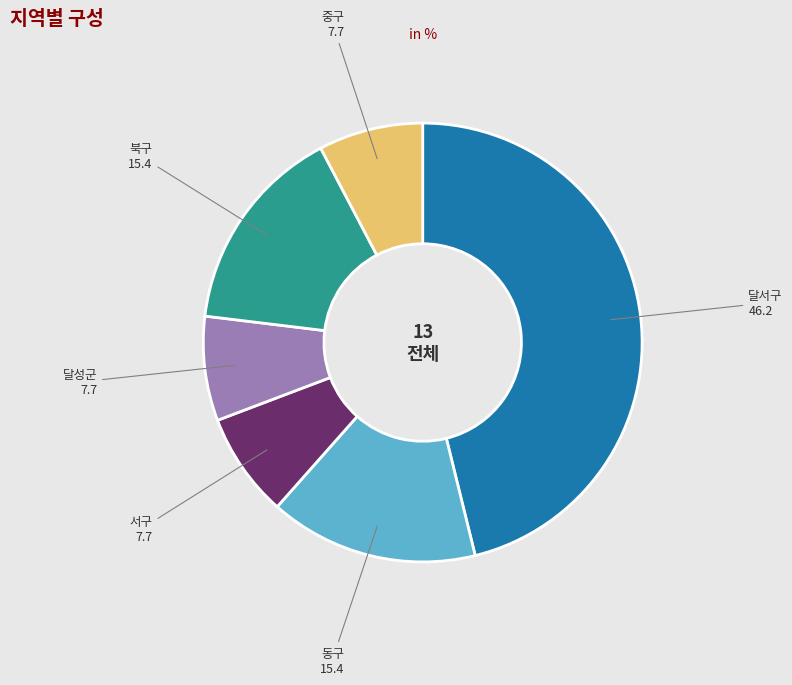

Is there a majority slice in this chart?

No